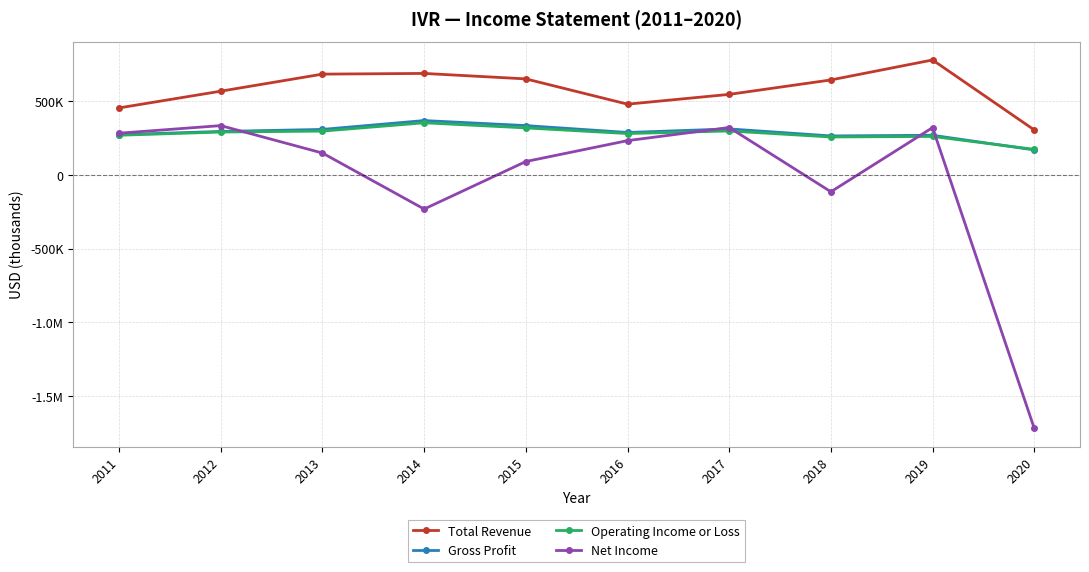

True or false: Gross Profit and Total Revenue intersect in this chart.

False